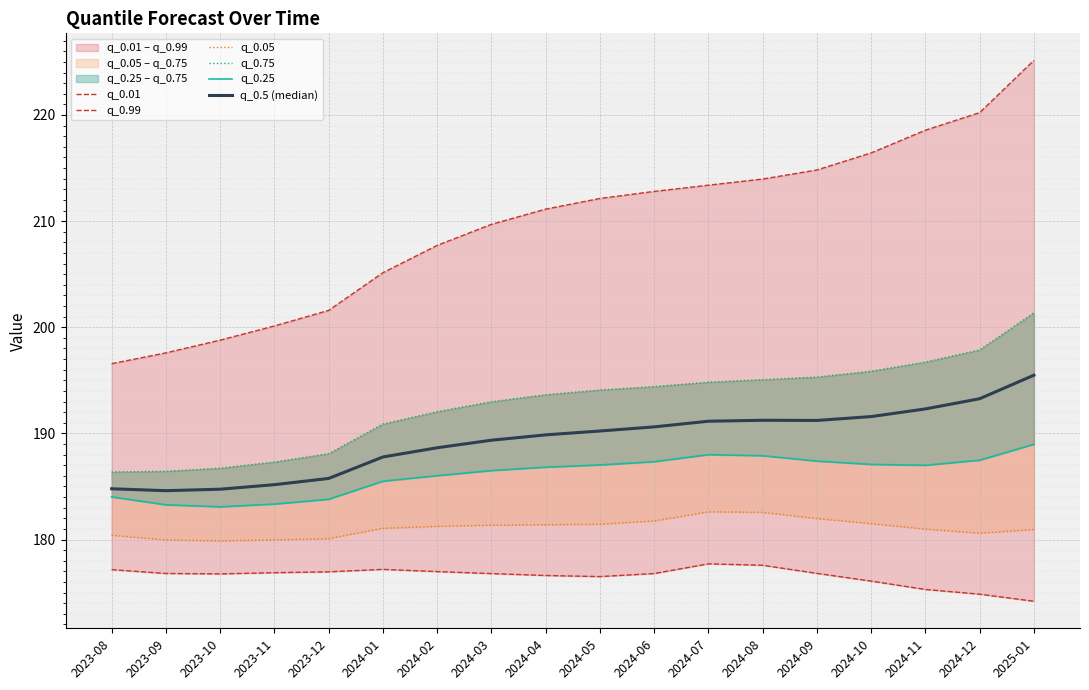

How many lines are shown in the chart?

6